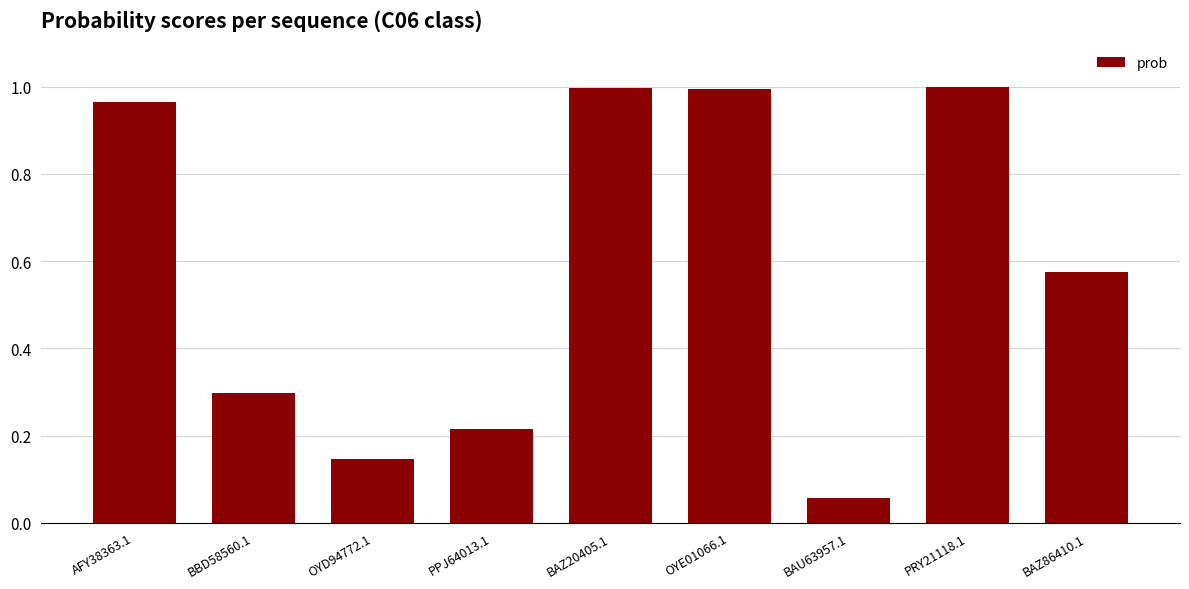

How many series are shown in this chart?

1